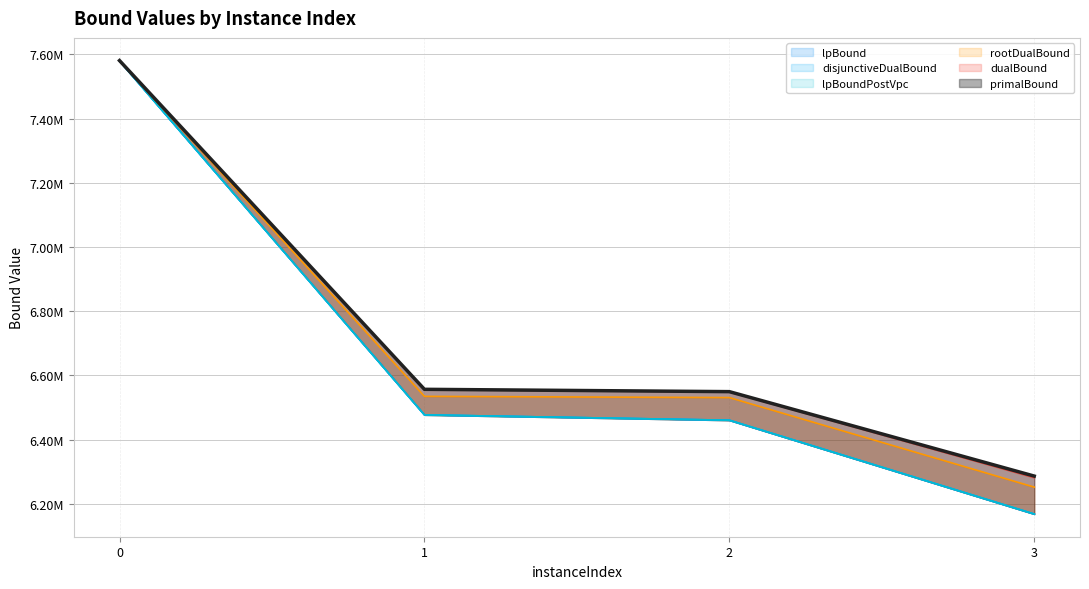

What are all the series names shown in the legend?

lpBound, disjunctiveDualBound, lpBoundPostVpc, rootDualBound, dualBound, primalBound